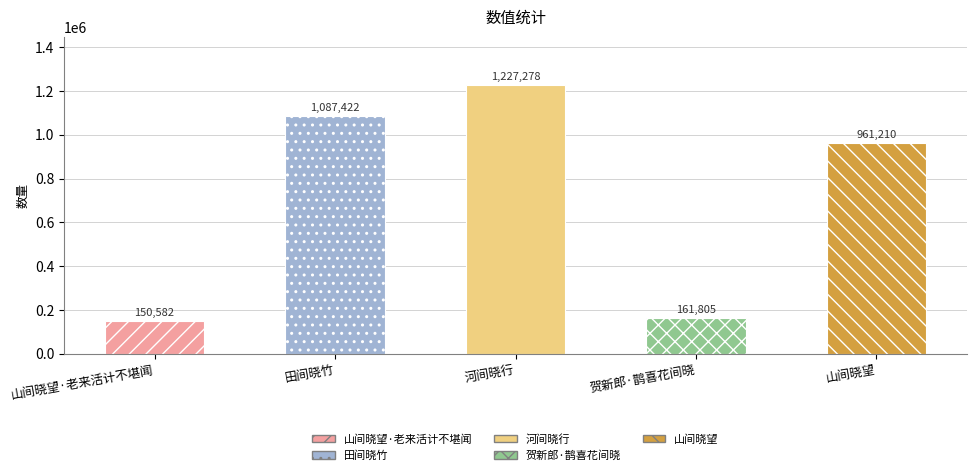

Rank the categories by value from highest to lowest.

河间晓行, 田间晓竹, 山间晓望, 贺新郎·鹊喜花间晓, 山间晓望·老来活计不堪闻